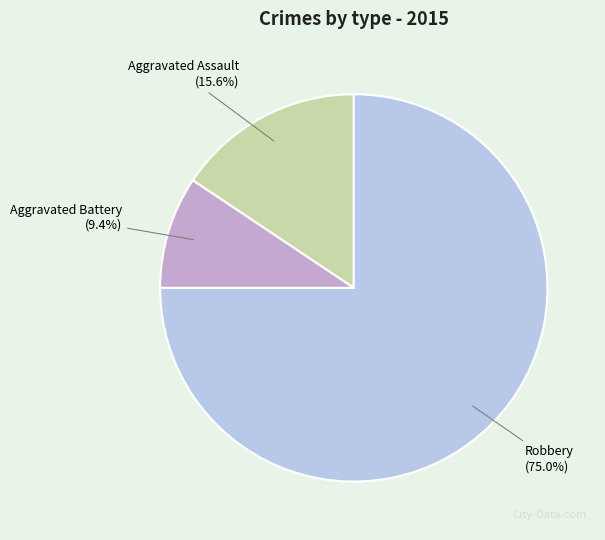

True or false: Robbery accounts for 68% of the total.

False